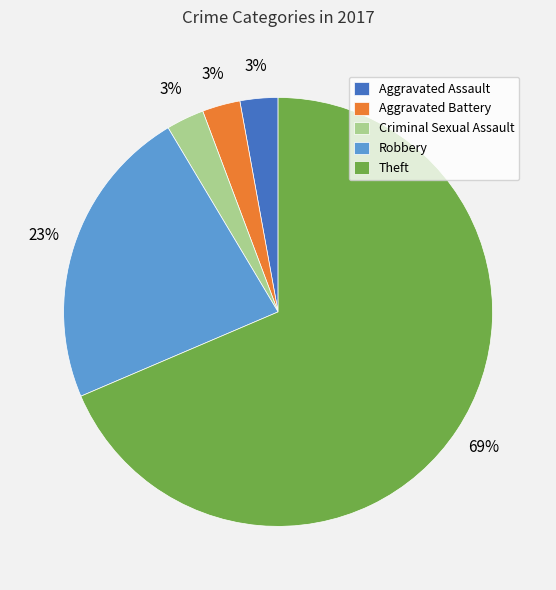

What is the largest slice in the pie chart?

Theft